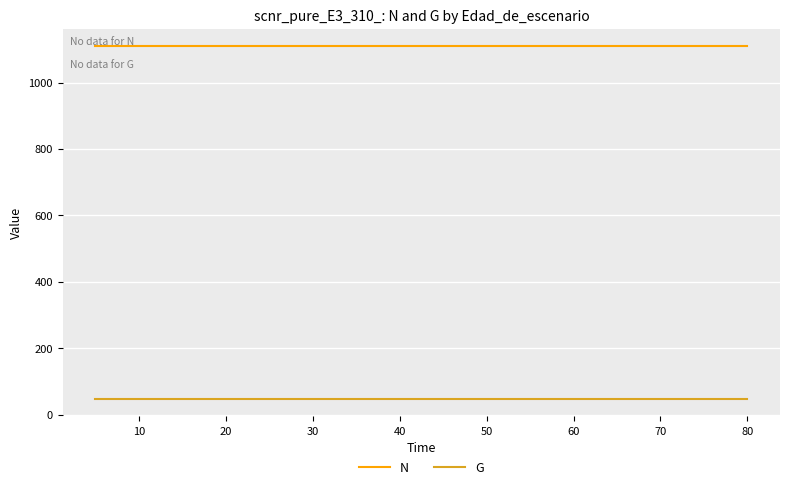

Which series has the widest spread of values?

N